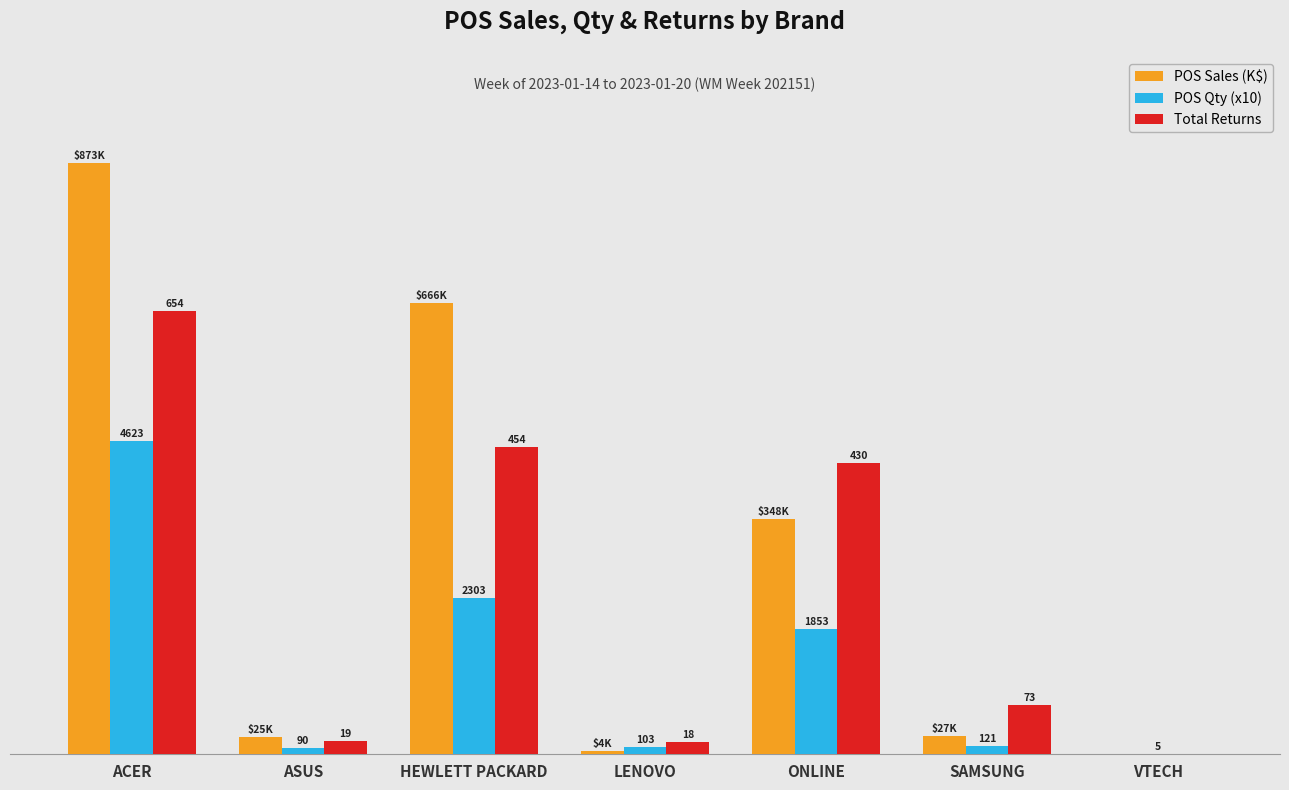

What are all the series names shown in the legend?

POS Sales (K$), POS Qty (x10), Total Returns